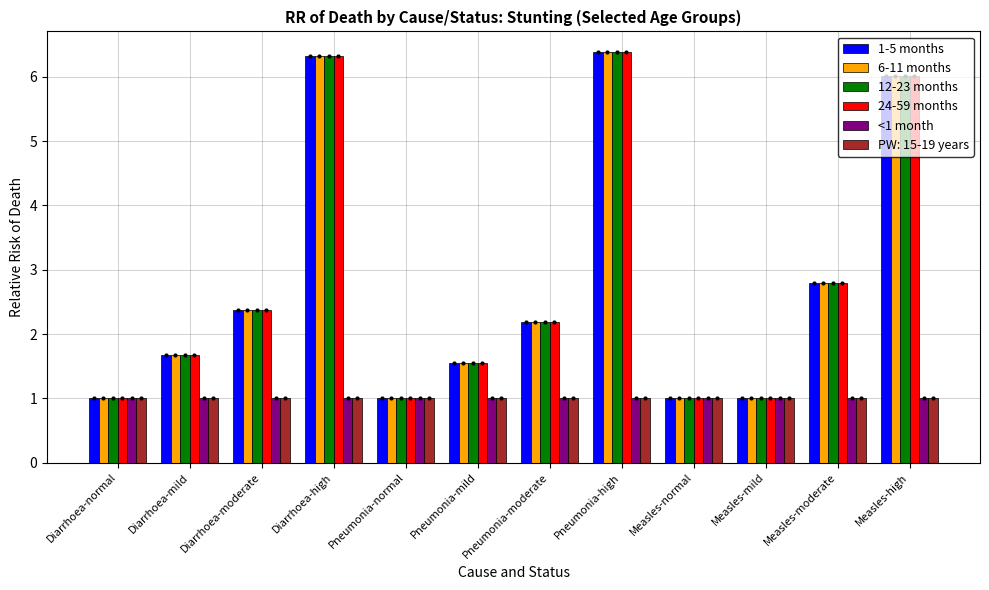

What is the total value across all series at Pneumonia-mild?

8.2